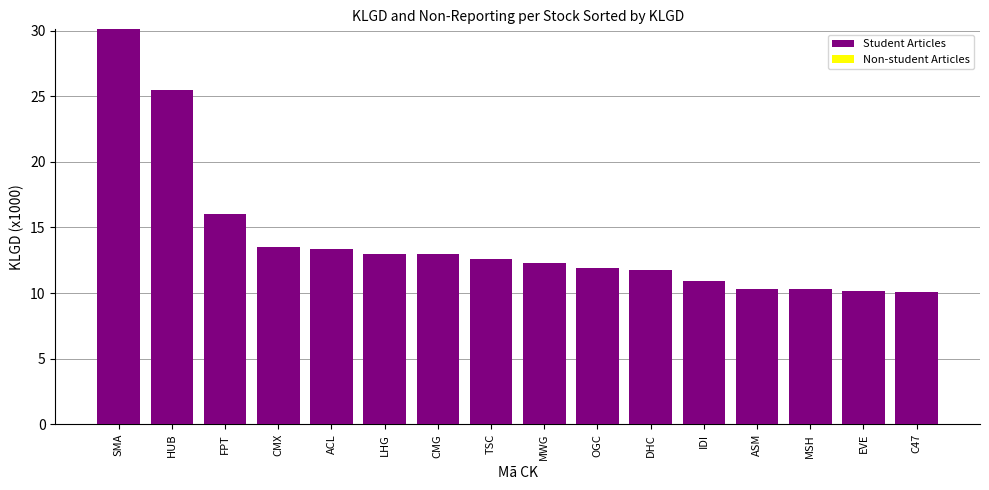

What is the smallest value displayed?

10.1